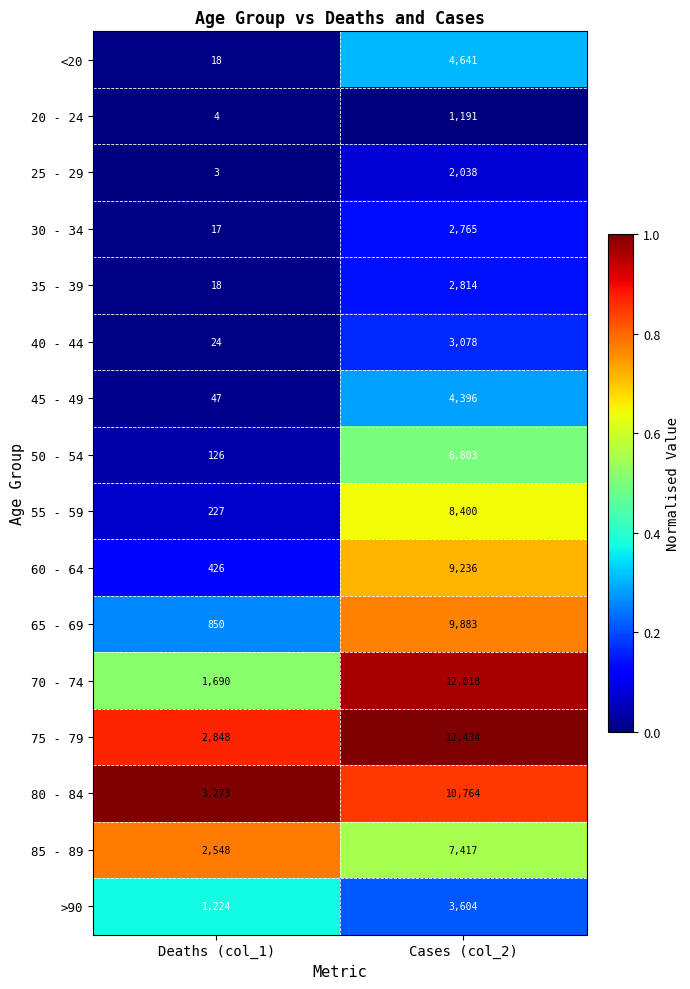

Where is <20 nearest to the value 2329?

Deaths (col_1)